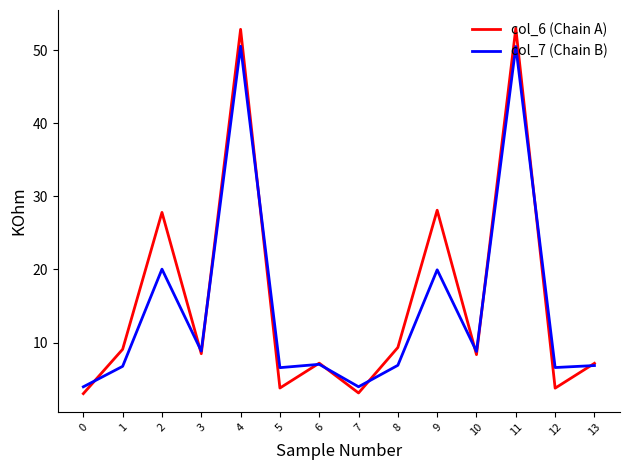

List the series in order of their peak value, highest first.

col_6 (Chain A), col_7 (Chain B)